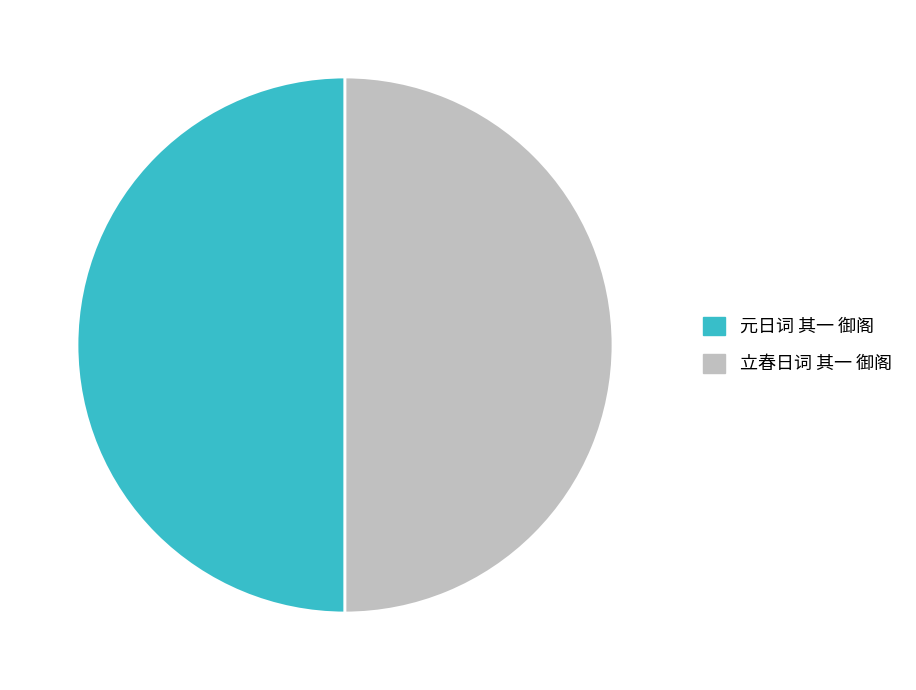

How many segments does this pie chart have?

2